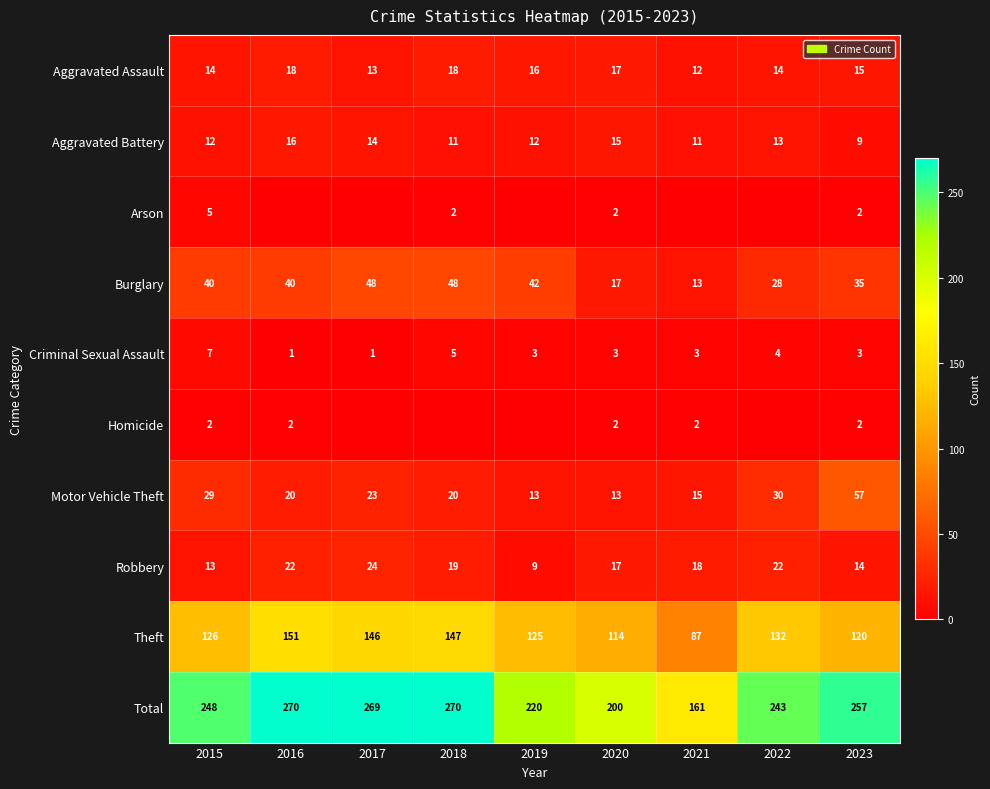

What is the difference between the Burglary values at 2020 and 2016?

23